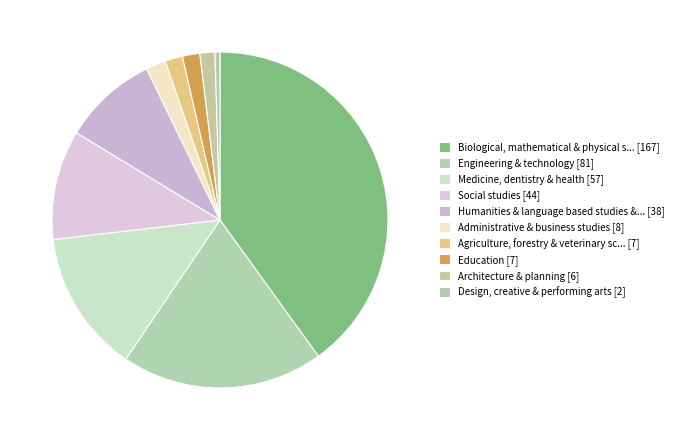

Which slice is the smallest?

Design, creative & performing arts [2]